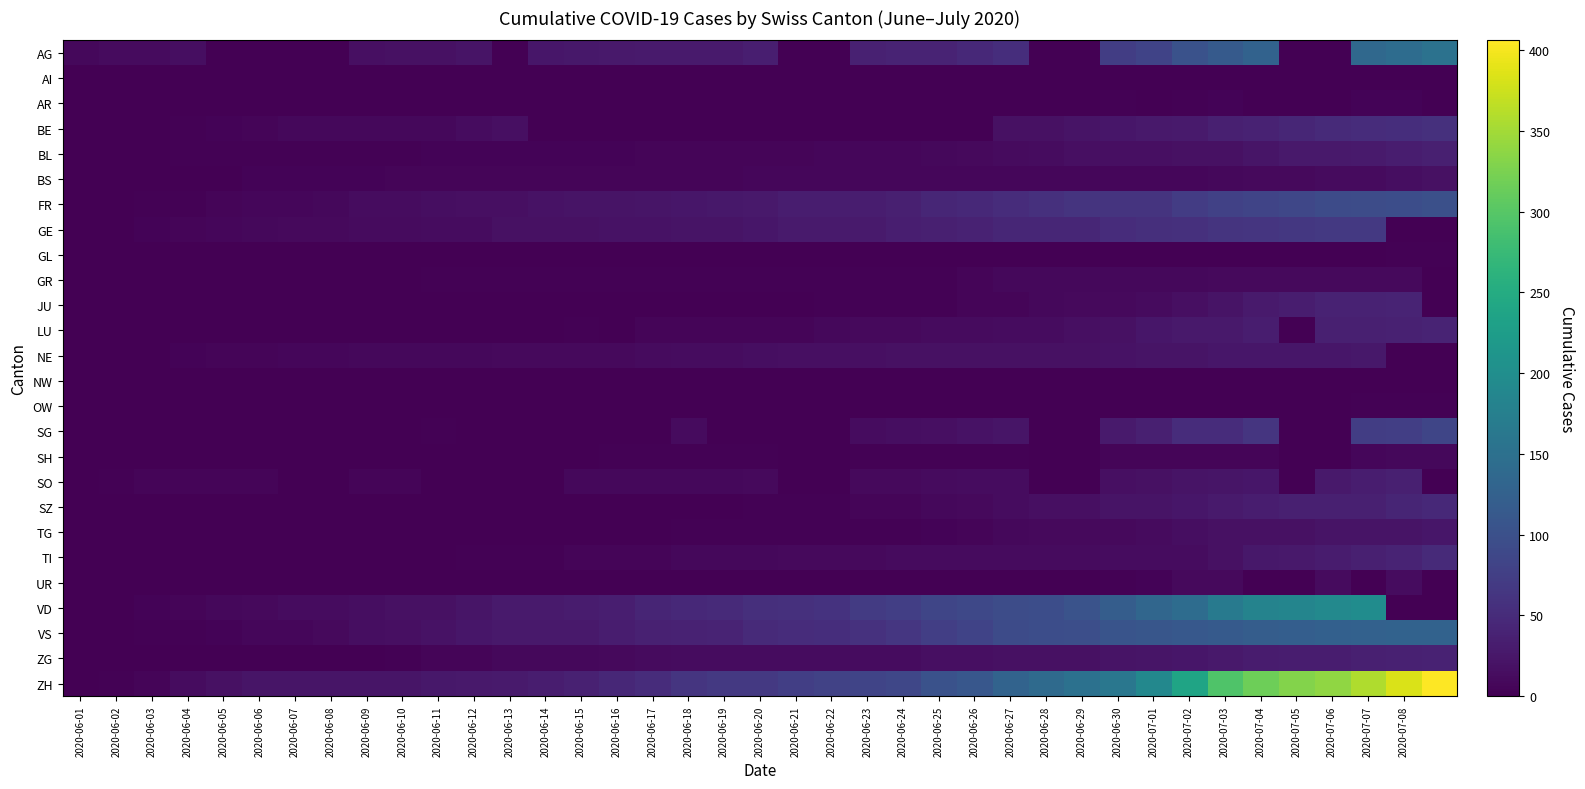

Reading left to right, list all the values displayed in this chart.

AG: 9	12	12	15	0	0	0	0	17	19	19	21	0	25	26	28	29	30	30	34	0	0	38	40	40	47	53	0	0	73	81	102	115	128	0	0	137	144	153
AI: 0	0	0	0	0	0	0	0	0	0	0	0	0	0	0	0	0	0	0	0	0	0	0	0	0	0	0	0	0	0	0	0	0	0	0	0	0	0	0
AR: 0	0	0	0	0	0	0	0	0	0	0	0	0	0	0	0	0	0	0	0	0	0	0	0	0	1	1	0	0	2	0	3	4	0	0	0	4	4	0
BE: 0	0	1	2	4	6	8	8	8	9	9	14	17	0	0	0	0	0	0	0	0	0	0	0	0	0	18	19	21	25	27	29	35	39	43	49	52	53	57
BL: 0	1	1	2	2	3	3	3	3	3	4	4	4	4	4	4	5	5	5	5	6	7	7	7	9	10	12	14	16	17	17	18	19	23	27	27	29	32	35
BS: 0	0	0	1	1	4	4	4	4	5	5	5	5	5	5	5	5	6	6	7	7	7	7	7	7	7	7	7	7	7	7	7	8	10	11	12	12	15	18
FR: 0	0	2	3	5	7	7	9	13	13	15	16	16	20	22	22	23	24	26	27	32	32	32	36	44	47	52	56	61	61	61	72	79	84	87	92	94	96	99
GE: 0	1	4	6	7	8	11	11	12	12	14	14	18	18	18	20	20	21	21	25	29	29	30	34	36	39	43	43	44	51	55	56	61	63	66	68	68	0	0
GL: 0	0	0	0	0	0	0	0	0	0	0	0	0	0	0	0	0	0	0	0	0	0	0	0	1	1	1	0	0	1	1	1	1	1	0	0	1	2	2
GR: 0	1	1	1	1	1	1	1	1	1	2	2	2	2	2	2	2	2	2	2	2	2	3	3	3	5	8	8	8	8	9	9	10	10	11	11	11	11	0
JU: 0	0	0	0	0	0	0	0	0	0	0	0	0	1	1	1	1	1	1	1	1	3	3	3	3	5	6	9	11	11	12	17	22	30	33	39	39	41	0
LU: 0	0	0	0	0	0	0	1	1	1	1	1	0	0	3	0	5	5	5	6	6	9	10	11	12	12	14	14	17	19	25	28	28	32	0	36	36	37	40
NE: 0	0	1	4	5	6	7	7	9	9	9	9	10	11	11	11	12	13	13	15	16	17	17	18	18	18	19	19	19	20	22	22	24	25	25	25	26	0	0
NW: 0	0	0	0	0	0	0	0	0	0	0	0	0	0	0	0	0	0	0	0	0	0	0	0	0	0	0	0	0	0	0	0	0	0	0	0	0	0	1
OW: 0	0	0	0	0	0	0	0	0	0	0	0	0	0	0	0	0	0	0	0	0	0	0	0	0	0	0	0	0	1	1	1	1	1	0	0	2	2	2
SG: 0	0	0	1	0	0	0	0	0	0	3	0	0	0	0	0	0	12	0	0	0	0	14	15	17	20	23	0	0	29	35	51	51	62	0	0	73	75	85
SH: 0	0	0	0	0	0	0	0	1	1	1	1	1	0	0	3	3	3	3	3	0	0	3	3	3	3	3	0	0	5	5	5	5	5	0	0	7	8	8
SO: 0	3	5	6	6	6	0	0	6	6	0	0	0	0	8	8	8	9	9	11	0	0	11	11	12	13	13	0	0	16	19	21	23	24	0	28	32	35	0
SZ: 0	0	0	0	0	0	0	0	0	0	0	1	1	1	1	1	1	1	1	2	2	2	6	6	9	10	13	16	16	21	21	25	29	32	35	35	35	42	46
TG: 0	0	0	0	0	0	0	0	1	1	1	1	1	1	1	1	1	2	2	2	2	2	2	3	4	6	8	10	10	11	12	15	19	19	19	21	21	21	24
TI: 0	0	0	0	1	1	1	1	1	1	1	2	2	3	6	6	6	8	9	9	10	10	11	12	12	12	12	12	12	13	14	14	19	26	27	31	36	40	48
UR: 0	0	0	0	0	0	0	0	0	0	0	0	0	0	0	0	0	0	0	0	0	0	0	0	0	0	1	0	0	2	4	10	11	0	0	12	0	14	0
VD: 0	0	4	6	9	11	13	14	15	18	19	23	30	30	31	34	42	47	49	55	57	59	70	76	85	88	94	96	104	120	134	143	168	182	185	191	198	0	0
VS: 0	1	2	2	4	7	7	10	15	16	20	24	28	28	28	32	37	39	40	48	52	53	58	65	75	82	92	96	97	105	109	112	115	120	122	124	126	128	128
ZG: 0	0	0	0	0	0	0	0	1	3	5	5	9	9	9	11	12	13	13	13	13	13	14	14	16	17	19	19	19	21	23	25	27	31	33	33	36	38	39
ZH: 0	2	5	13	19	23	23	23	23	23	26	28	30	33	38	45	52	62	67	68	75	80	83	87	103	110	129	141	152	161	189	237	294	317	330	338	357	383	406